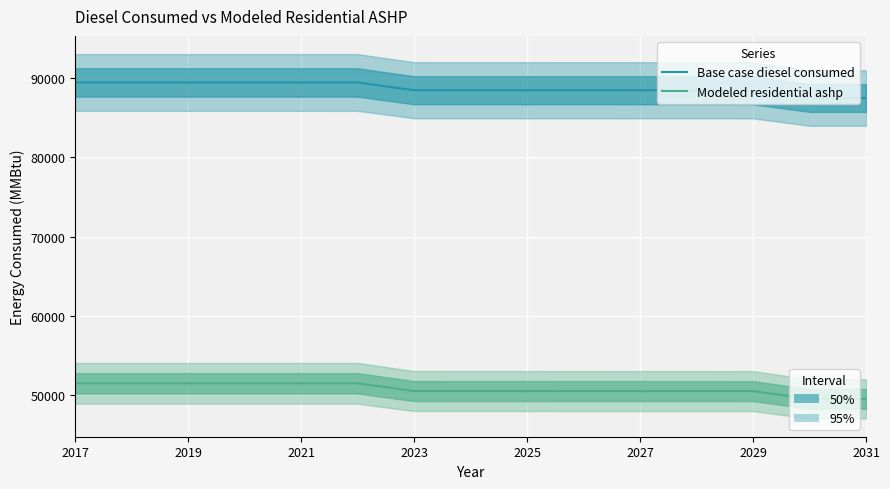

True or false: Modeled residential ashp has more than 2 points higher than both neighbors.

False